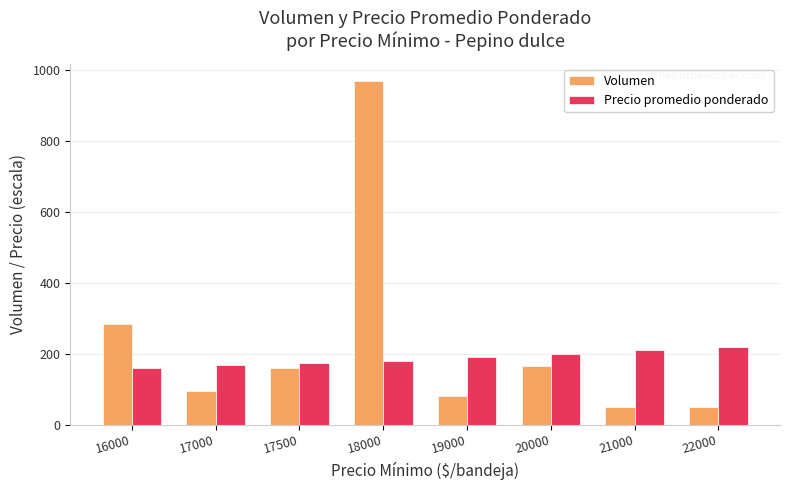

How many data points in Volumen are less than 160?

4